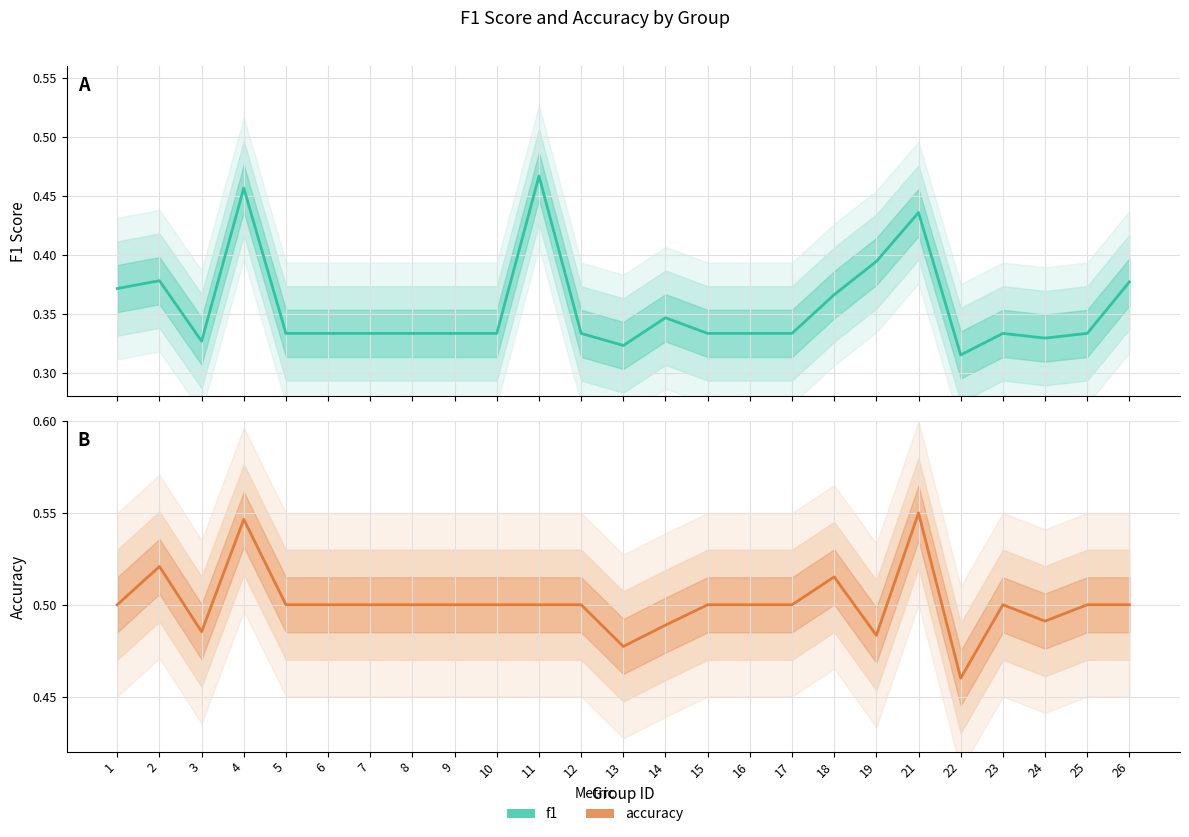

Reading left to right, what are all the values shown in this chart?

f1: 0.4	0.4	0.3	0.5	0.3	0.3	0.3	0.3	0.3	0.3	0.5	0.3	0.3	0.3	0.3	0.3	0.3	0.4	0.4	0.4	0.3	0.3	0.3	0.3	0.4
accuracy: 0.5	0.5	0.5	0.5	0.5	0.5	0.5	0.5	0.5	0.5	0.5	0.5	0.5	0.5	0.5	0.5	0.5	0.5	0.5	0.6	0.5	0.5	0.5	0.5	0.5